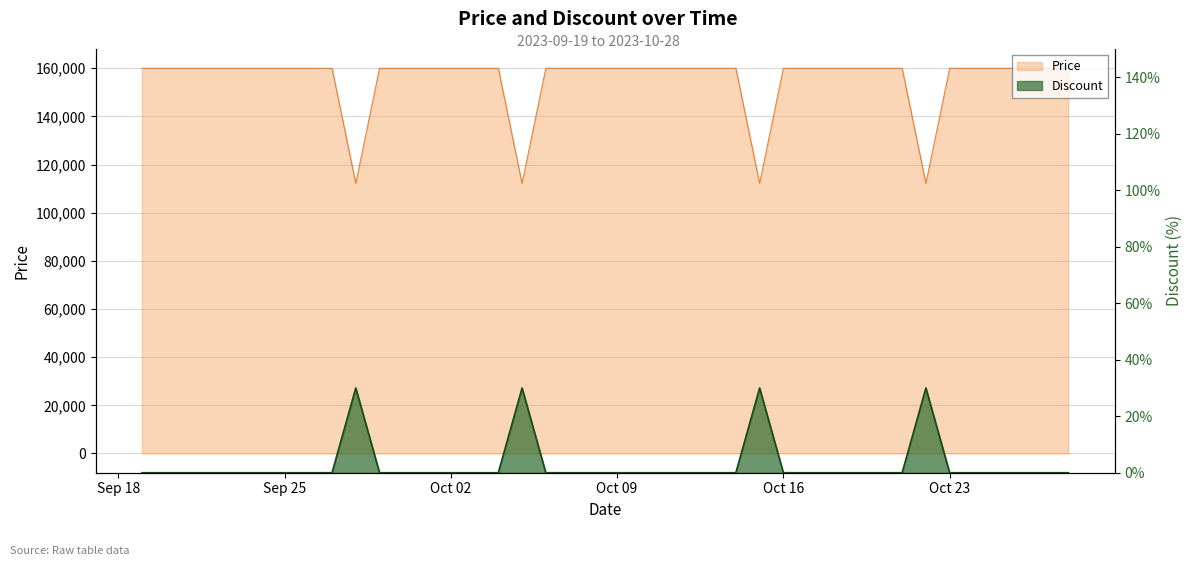

True or false: Discount and Price intersect in this chart.

False